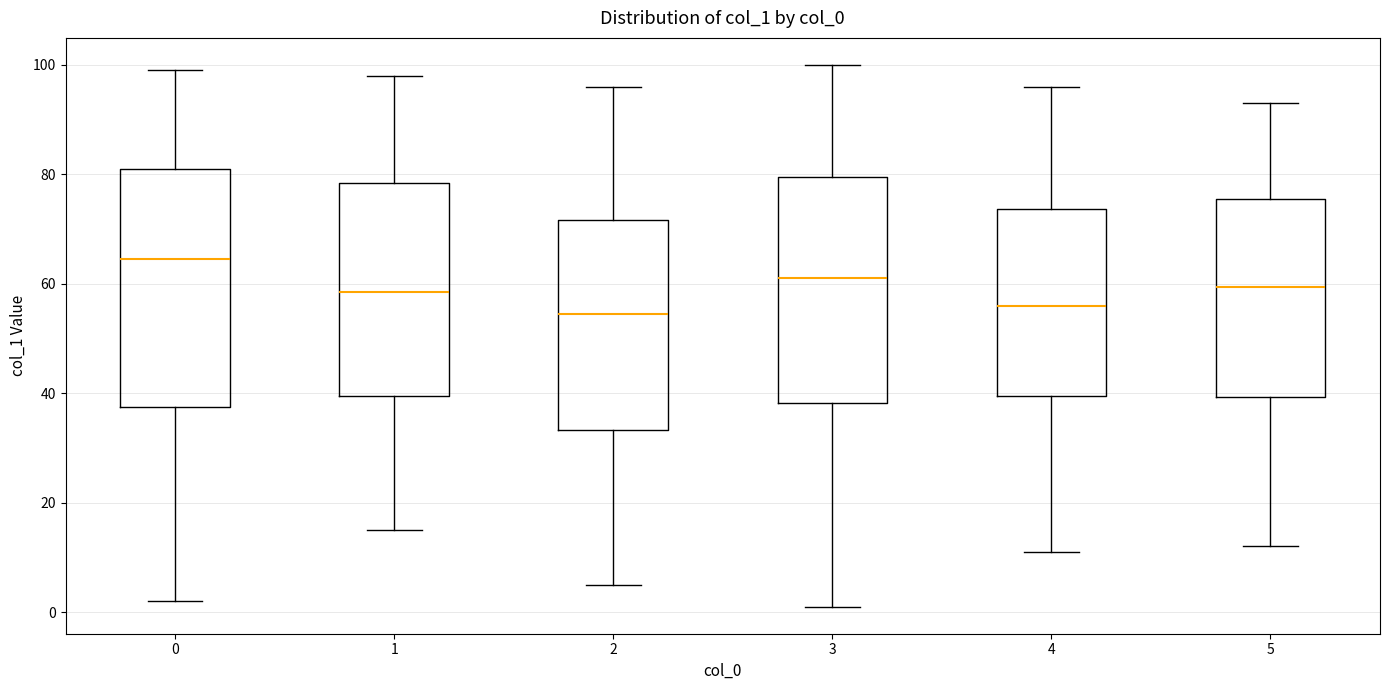

Reading left to right, transcribe this box plot: for each box, give where its median line is, the range the box spans, and where its two whiskers end, as read against the y-axis. The values are not printed on the chart, so give them approximately, as read against the axis.

0: median 64, box 38 to 82, whiskers 2 to 100
1: median 58, box 40 to 78, whiskers 16 to 98
2: median 54, box 34 to 72, whiskers 6 to 96
3: median 62, box 38 to 80, whiskers 2 to 100
4: median 56, box 40 to 74, whiskers 12 to 96
5: median 60, box 40 to 76, whiskers 12 to 94